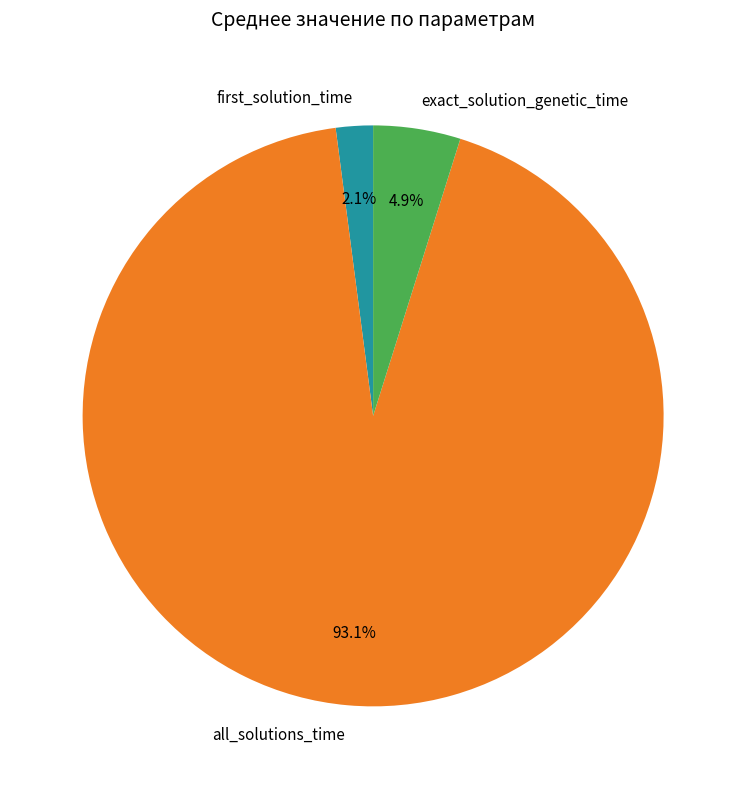

Which has a higher value, all_solutions_time or first_solution_time?

all_solutions_time